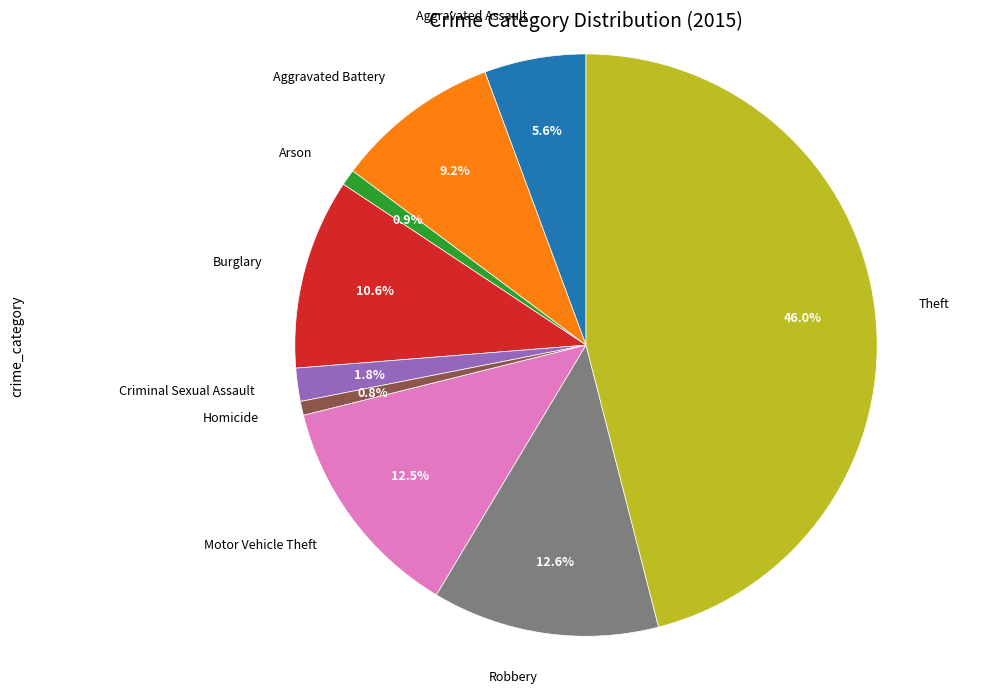

What is the largest slice in the pie chart?

Theft